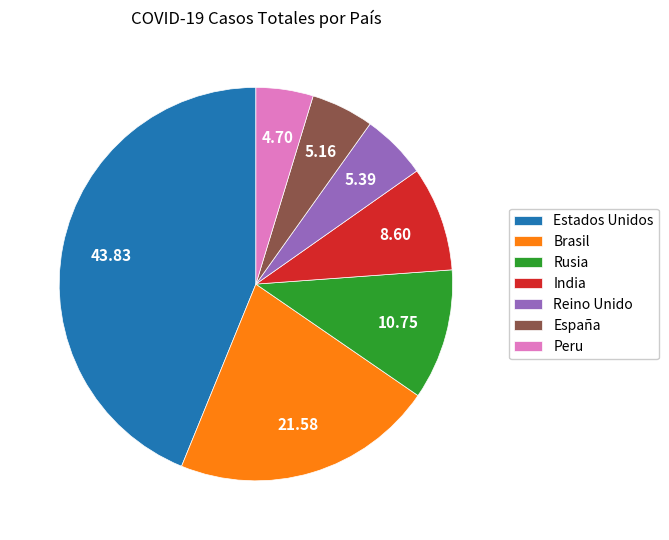

What is the largest slice in the pie chart?

Estados Unidos